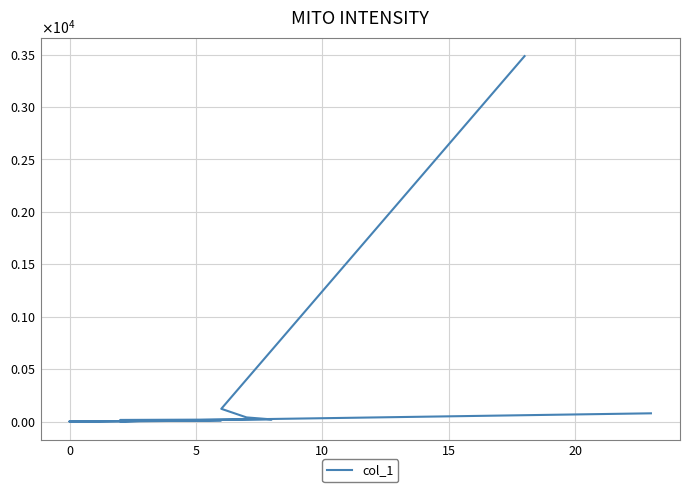

What is the difference between the maximum and minimum values?

3485